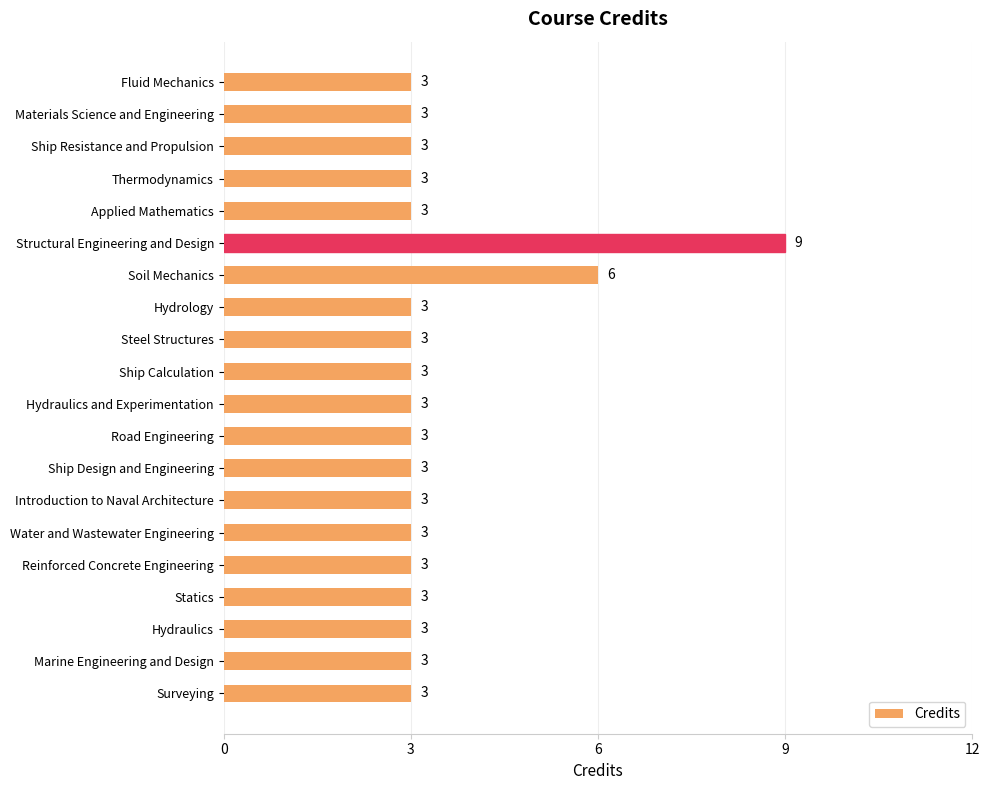

True or false: the data shows 5 at Water and Wastewater Engineering.

False